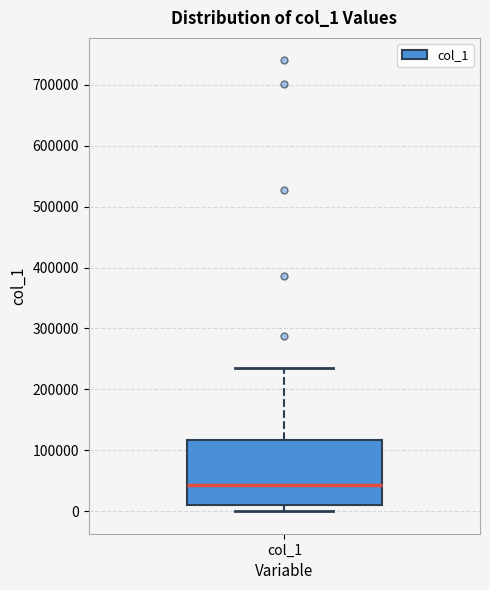

Read this box plot against the y-axis: the position of the median line, the range covered by the box, and the ends of both whiskers. The values are not printed on the chart, so give them approximately, as read against the axis.

median 40000, box 10000 to 120000, whiskers 0 to 240000